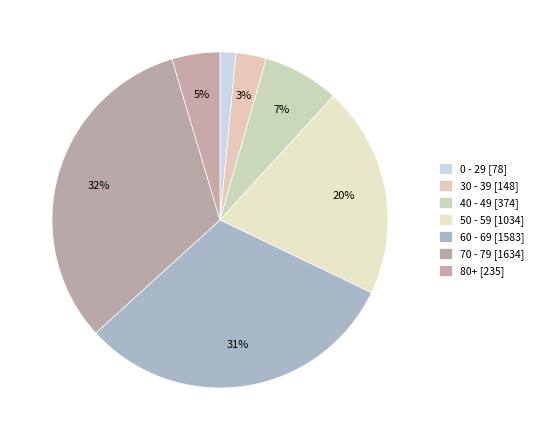

Is it true that 40 - 49 is 1% of the pie?

False